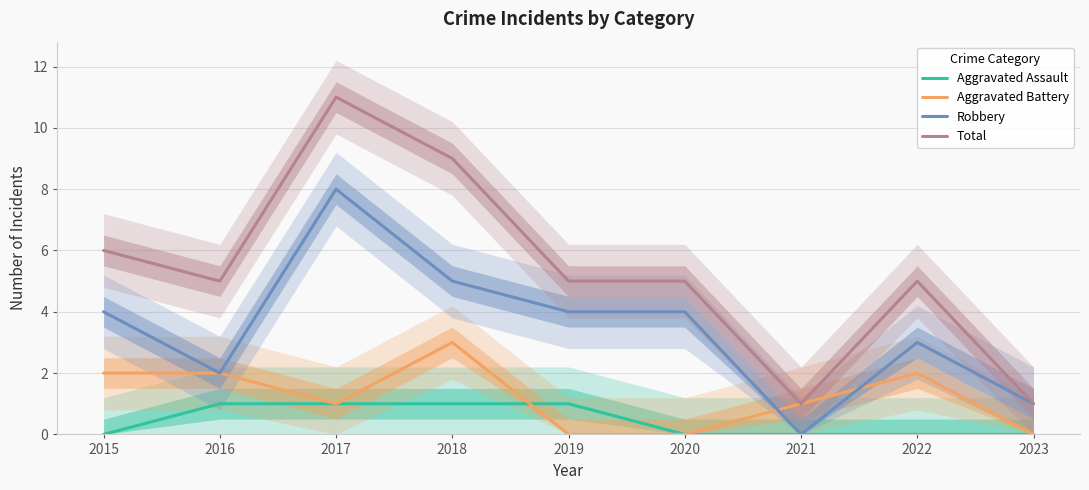

How many distinct data groups are displayed?

4